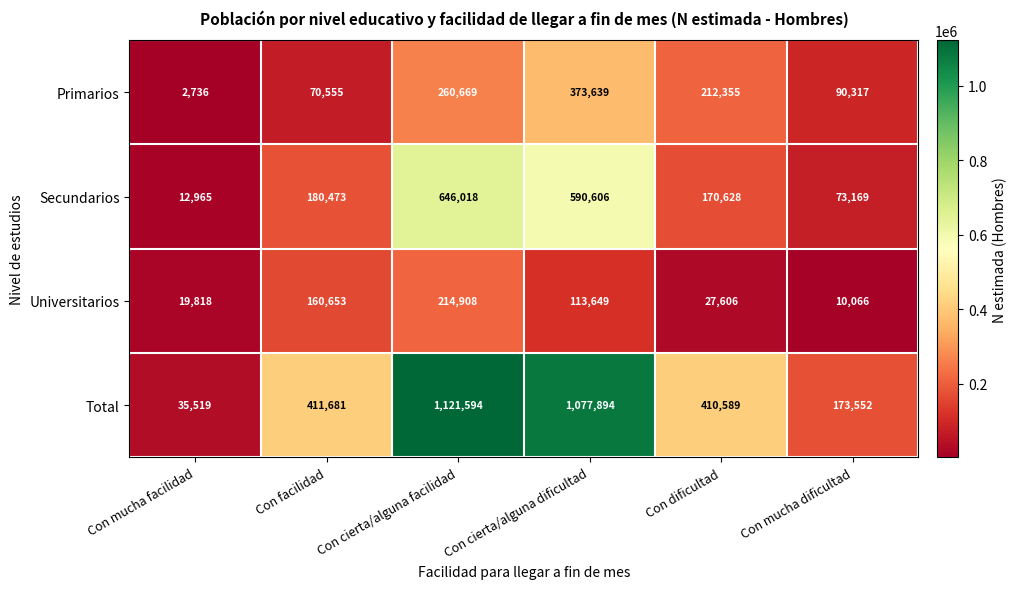

What is the greatest value displayed?

1121594